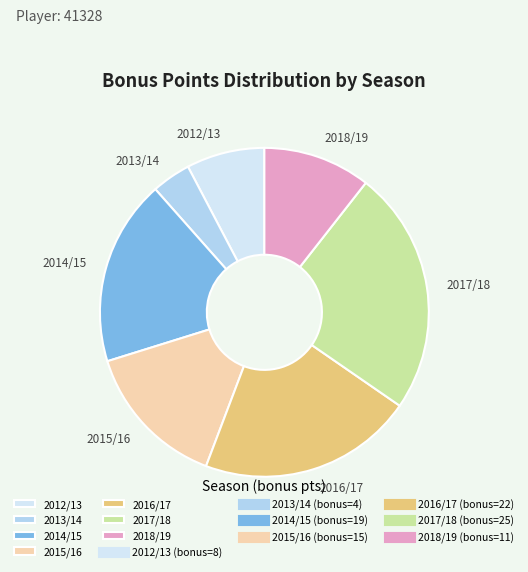

Which category has the biggest portion of the pie?

2017/18